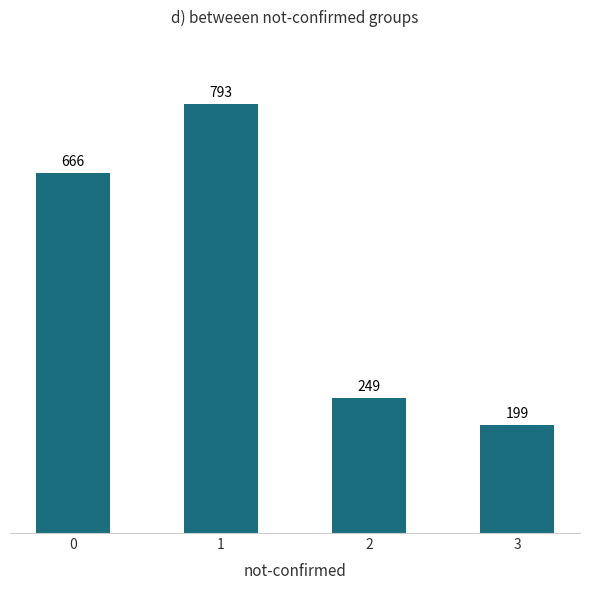

What is the change in value from 1 to 2?

-544